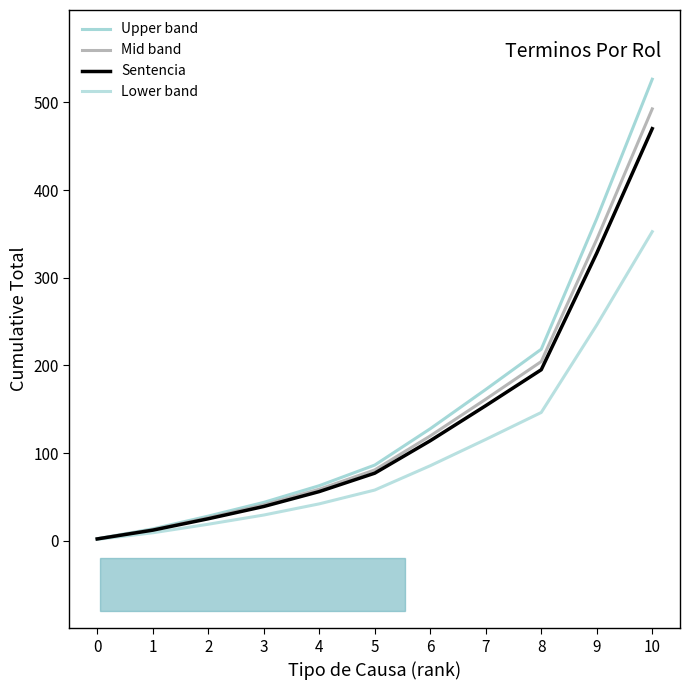

Is this an area chart (filled region under the line)?

No